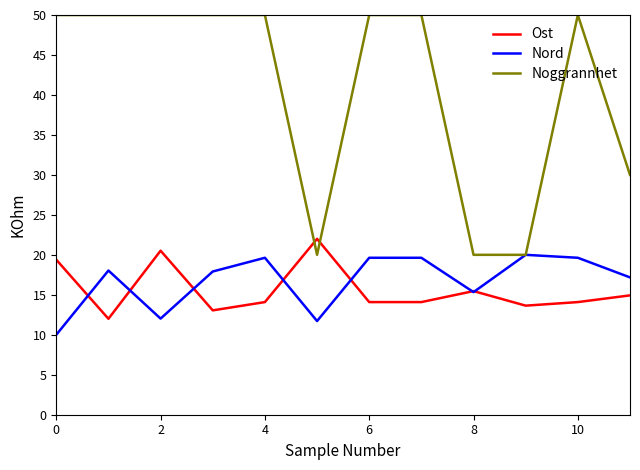

What are all the series names shown in the legend?

Ost, Nord, Noggrannhet